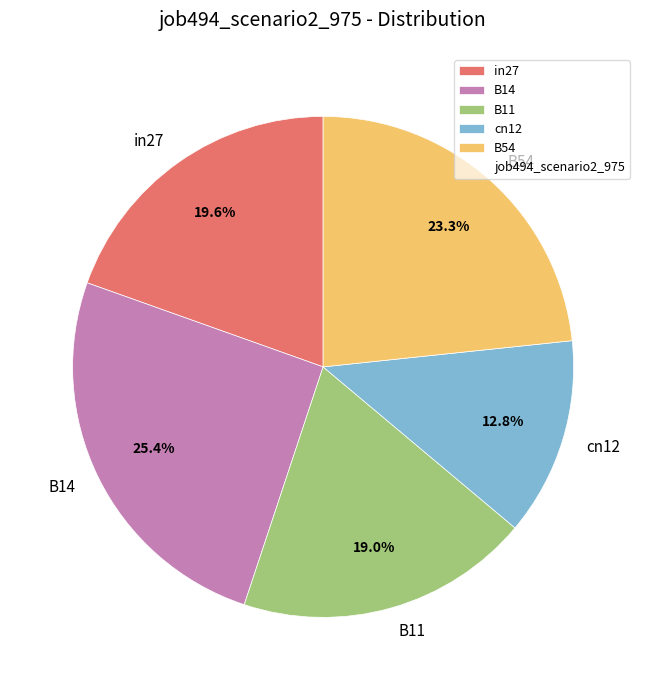

Which has a higher value, B11 or cn12?

B11